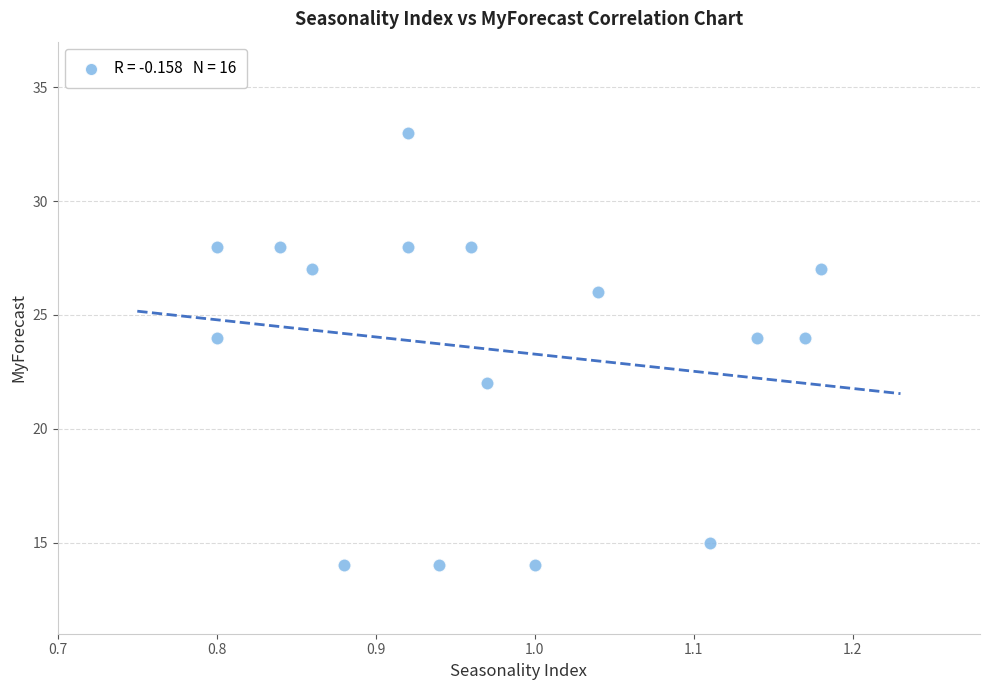

What is the range of Y values (max minus min)?

19